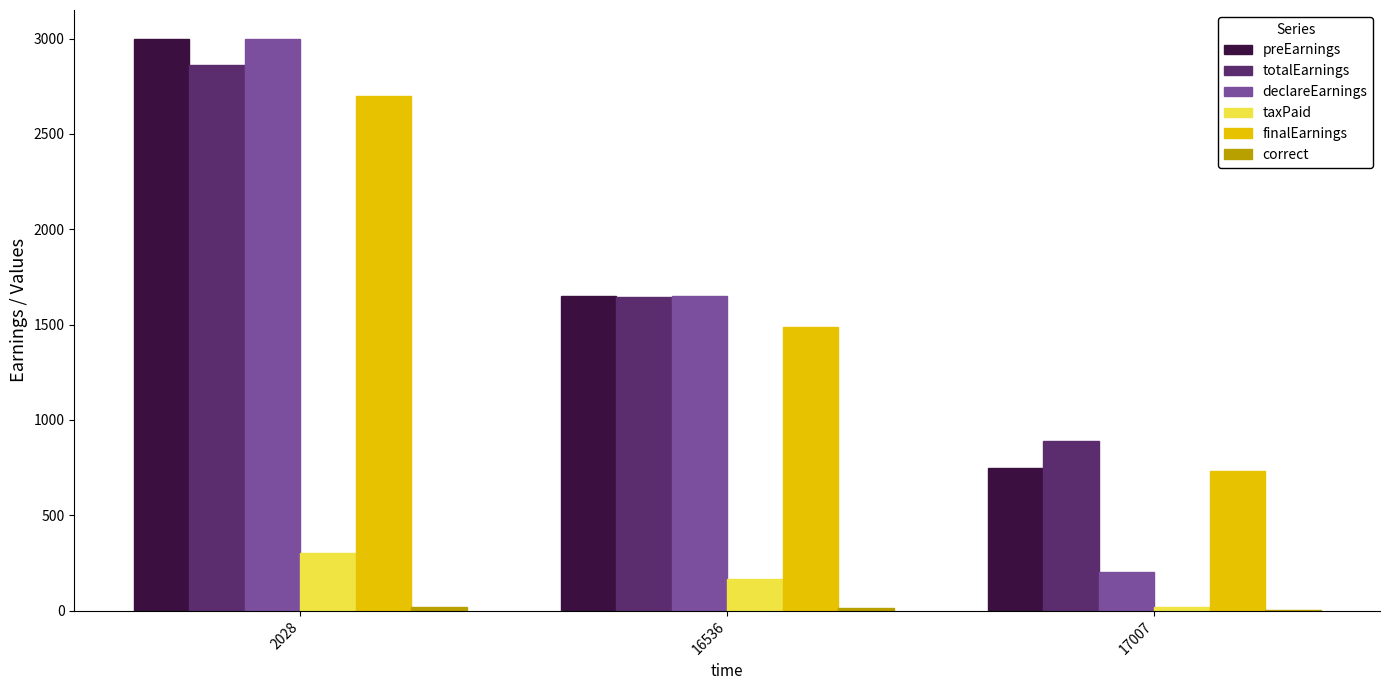

How many data points does each series have?

3